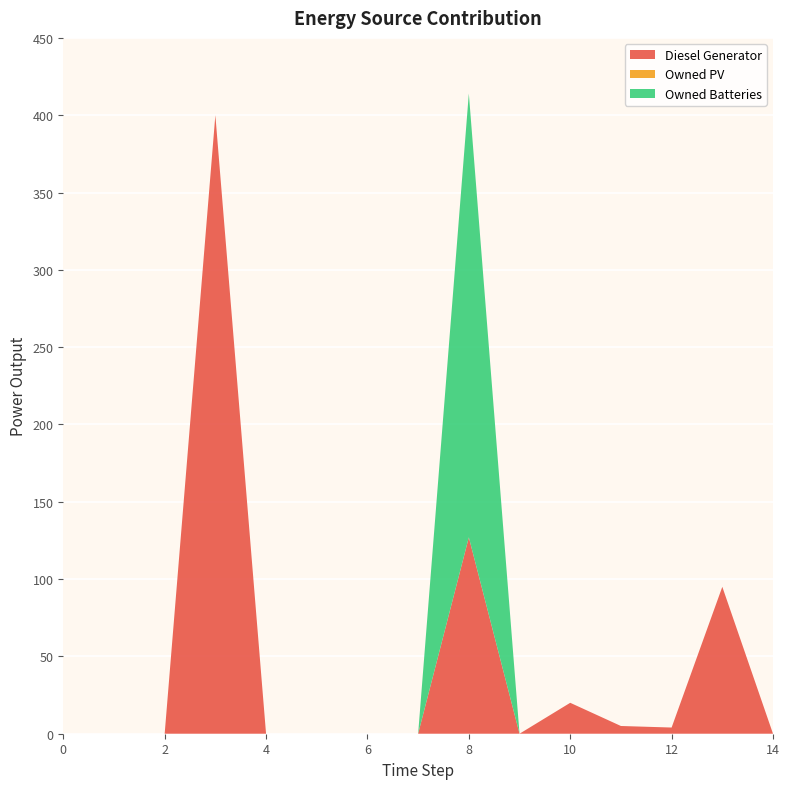

Reading left to right, transcribe all the data shown in this chart.

Diesel Generator: 0=0	1=0	2=0	3=400	4=0	5=0	6=0	7=0	8=127	9=0	10=20	11=5	12=4	13=95	14=0
Owned PV: 0=0	1=0	2=0	3=0	4=0	5=0	6=0	7=0	8=0	9=0	10=0	11=0	12=0	13=0	14=0
Owned Batteries: 0=0	1=0	2=0	3=0	4=0	5=0	6=0	7=0	8=287	9=0	10=0	11=0	12=0	13=0	14=0